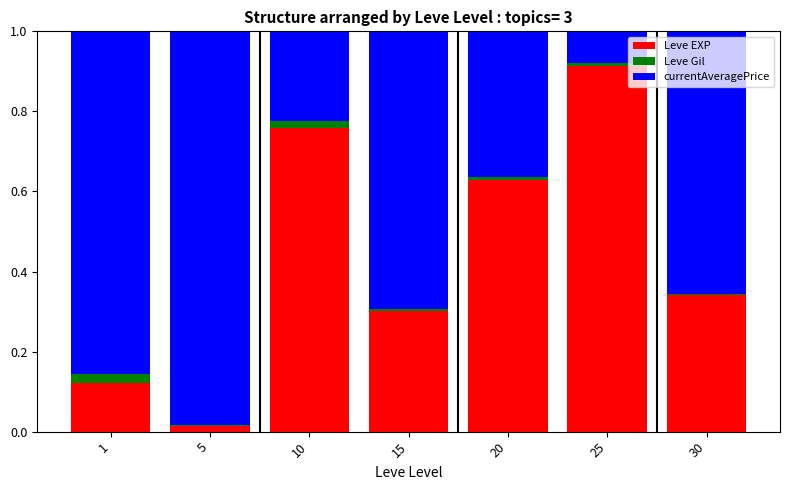

Is it true that Leve EXP equals 0.3 at 25?

False